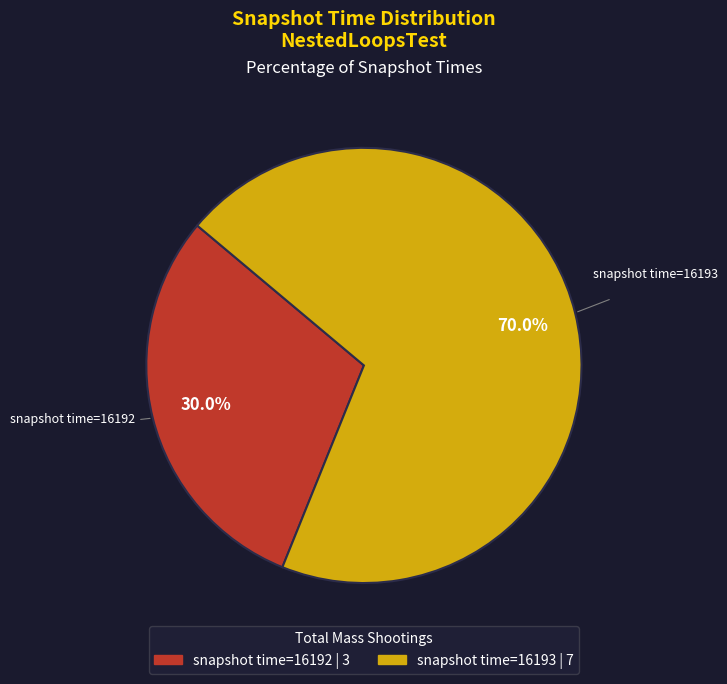

Does any single category account for the majority?

Yes